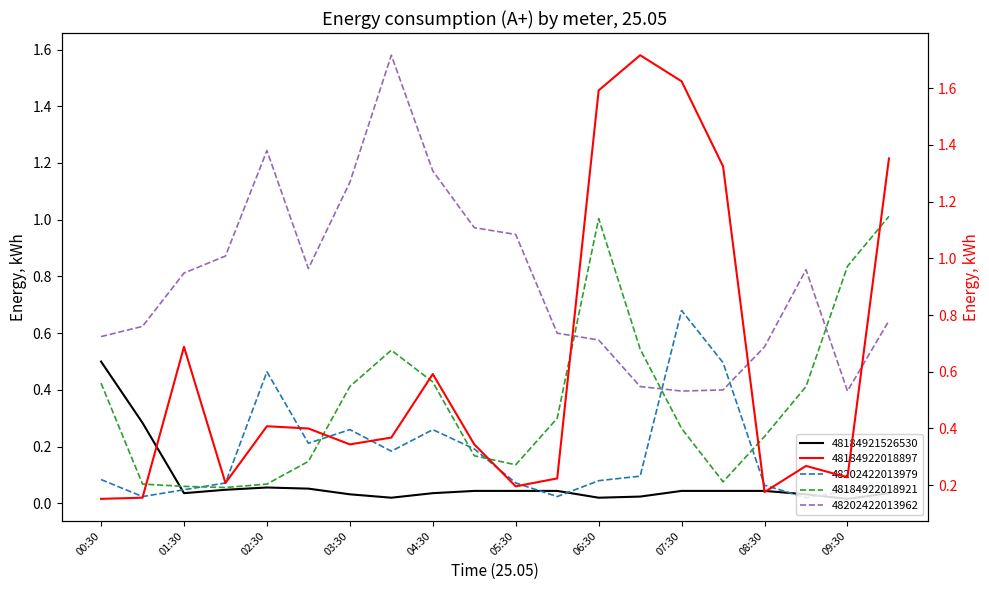

In 48202422013962, how many points are higher than both neighbors (excluding endpoints)?

3